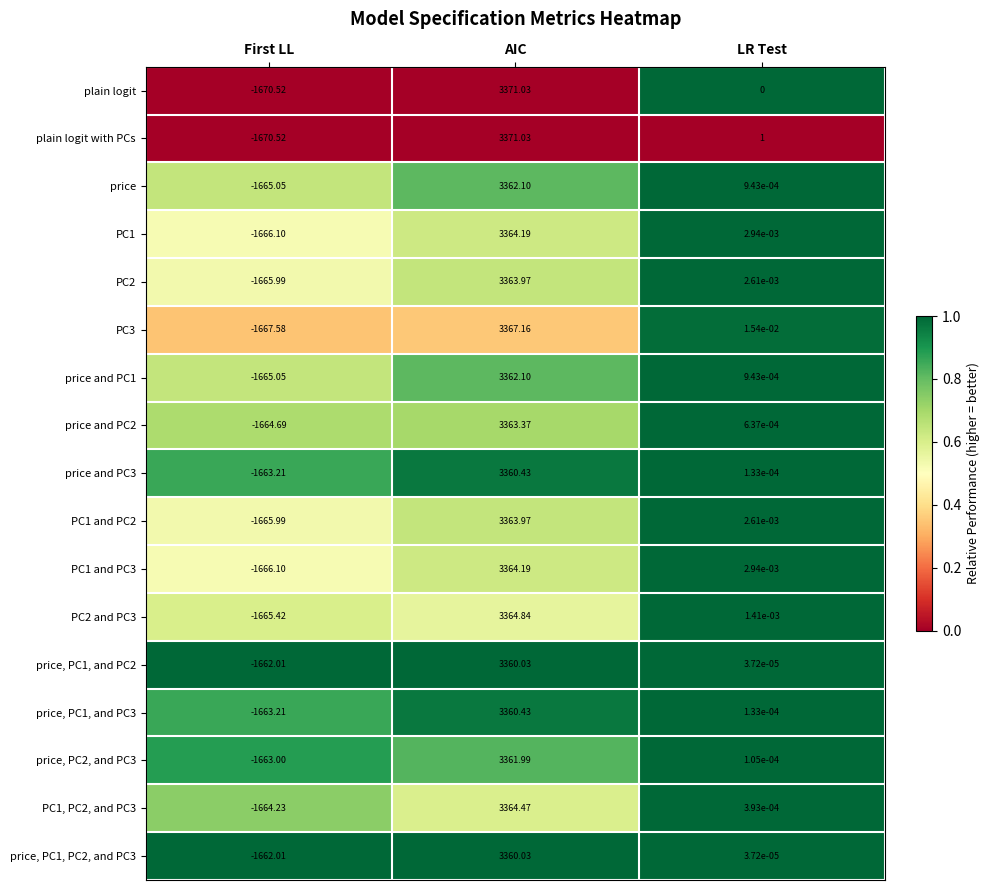

Which category has the lowest value in the PC1 and PC2 series?

First LL